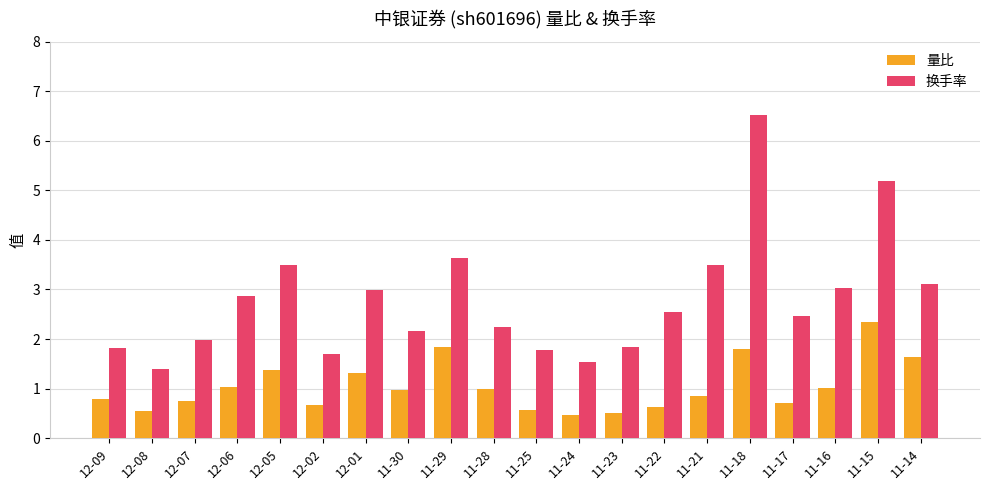

Rank the series at 12-09 from highest to lowest value.

换手率, 量比